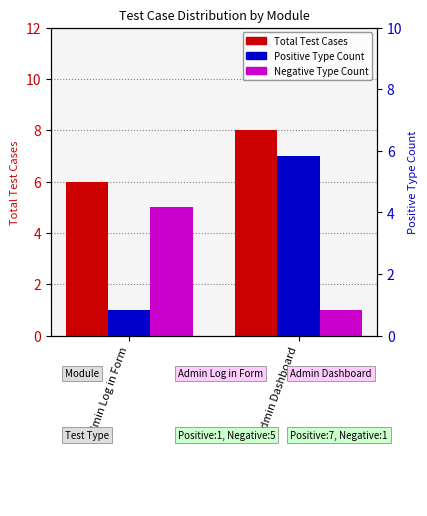

What value does the Positive Type Count series have at Admin Log in Form?

1